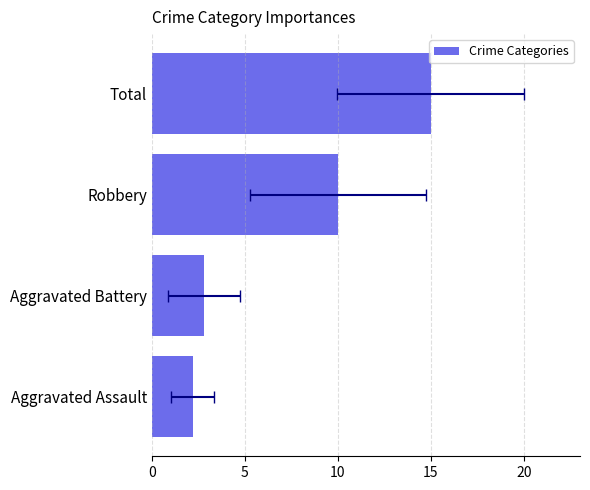

What is the difference between the maximum and second lowest values?

12.2